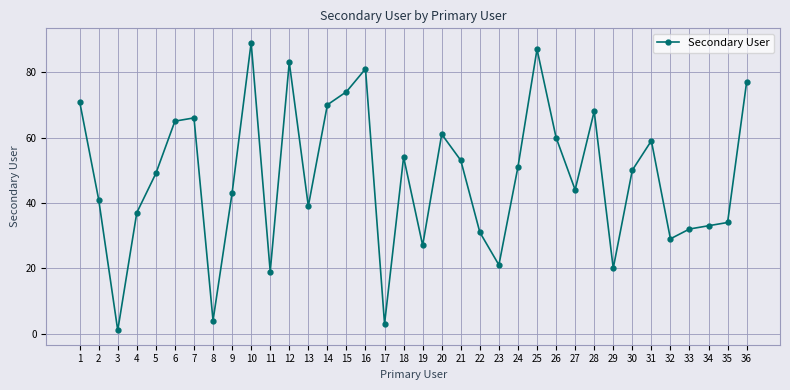

How many points are higher than both their immediate neighbors (excluding endpoints)?

9